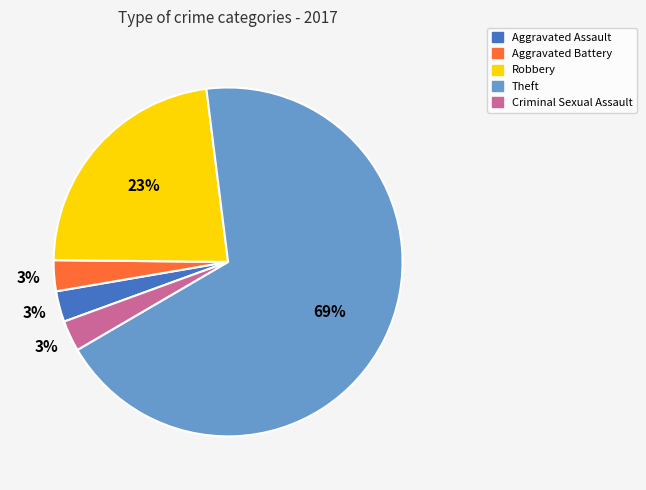

To the nearest percent, what percentage of the pie is Robbery?

23%